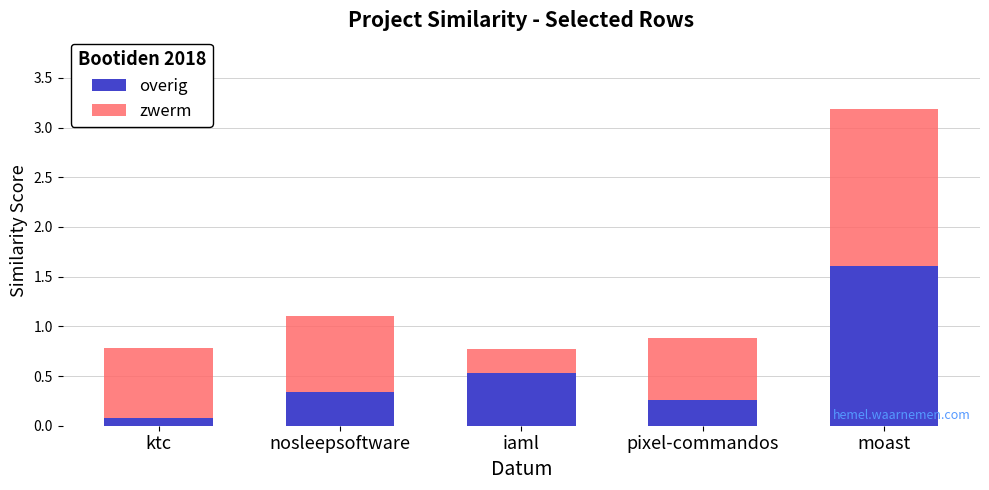

Are the bars horizontal?

No